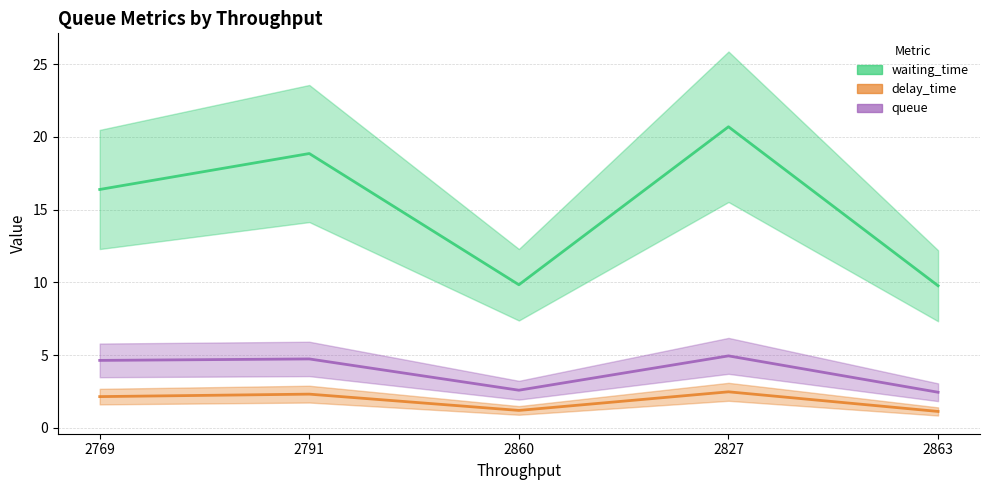

Read the delay_time value at 2827.

2.5